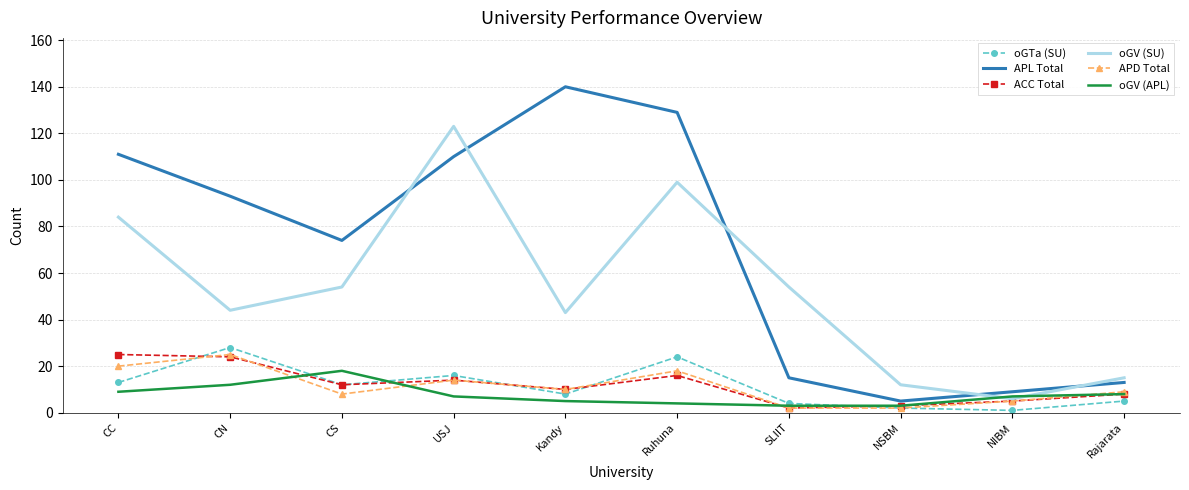

Is it true that ACC Total equals 10 at CC?

False